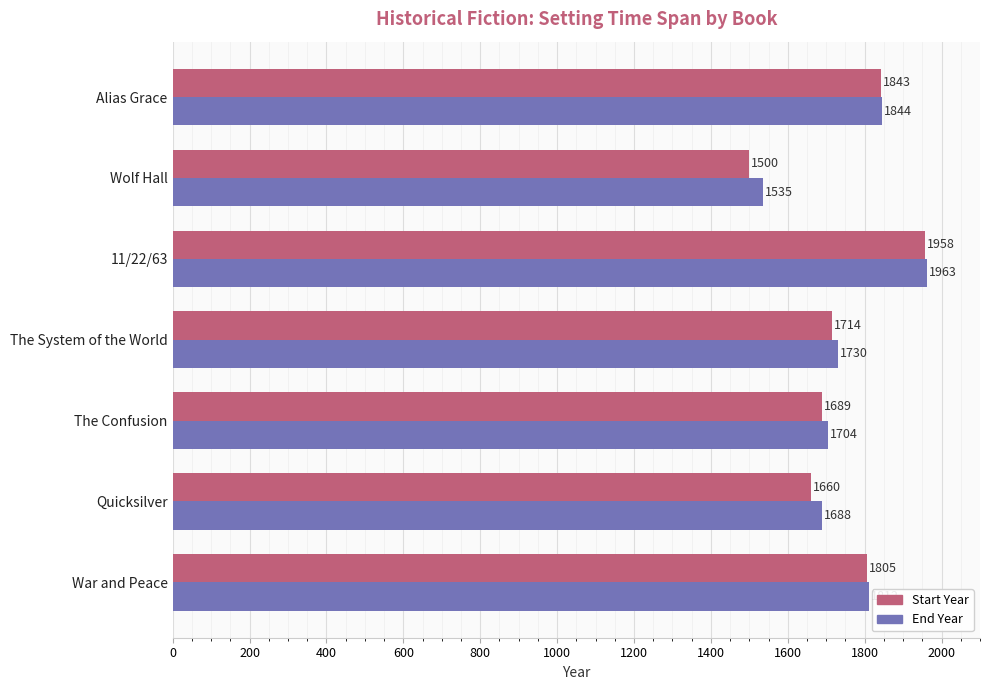

Which category has the lowest value in the Start Year series?

Wolf Hall